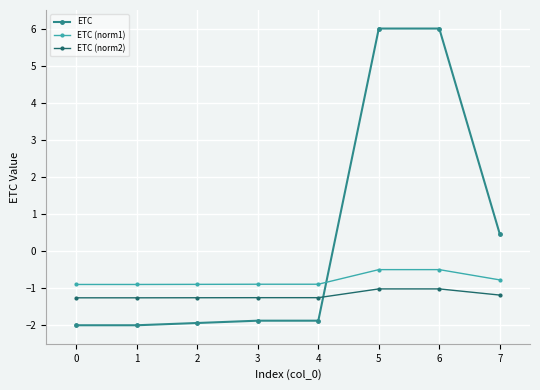

How many intersections are there between ETC and ETC (norm2)?

1